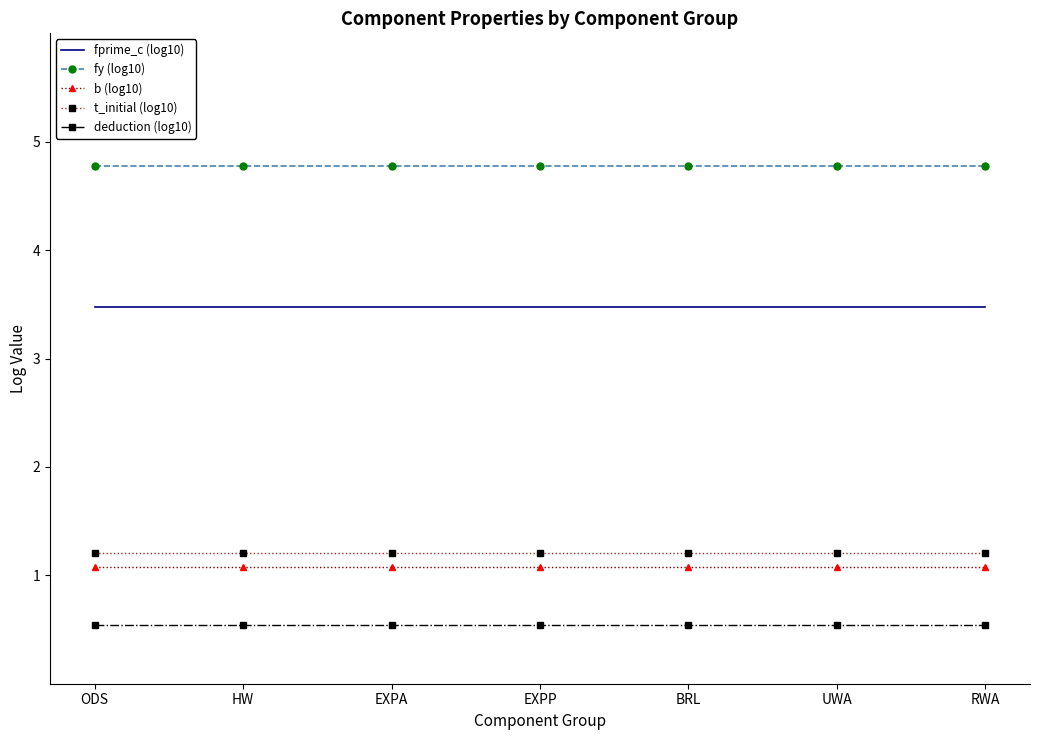

True or false: fprime_c (log10) and fy (log10) intersect in this chart.

False